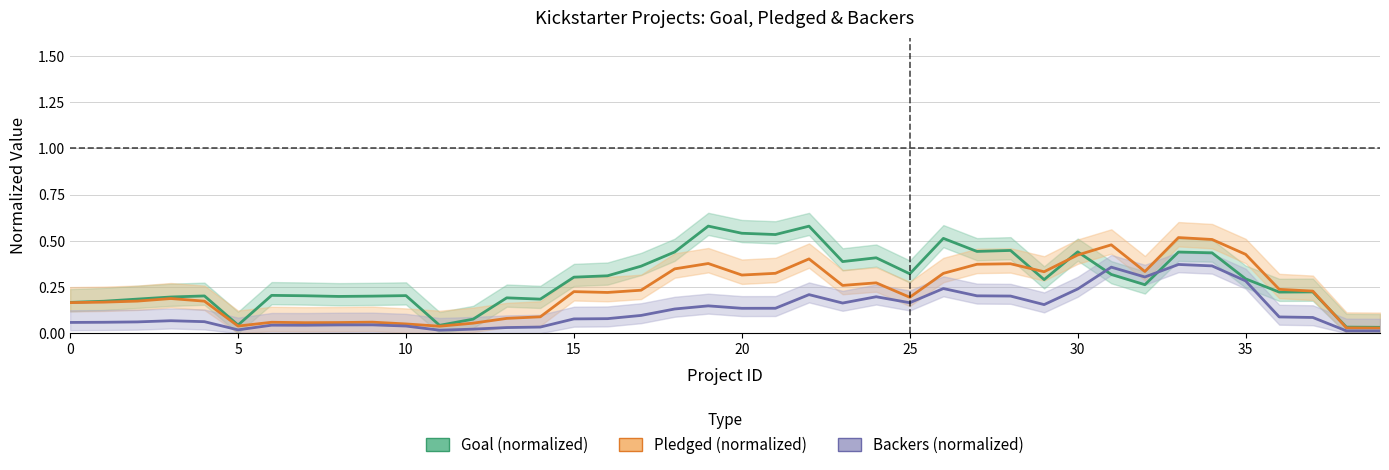

What is the label of the 10th point from the right?

30